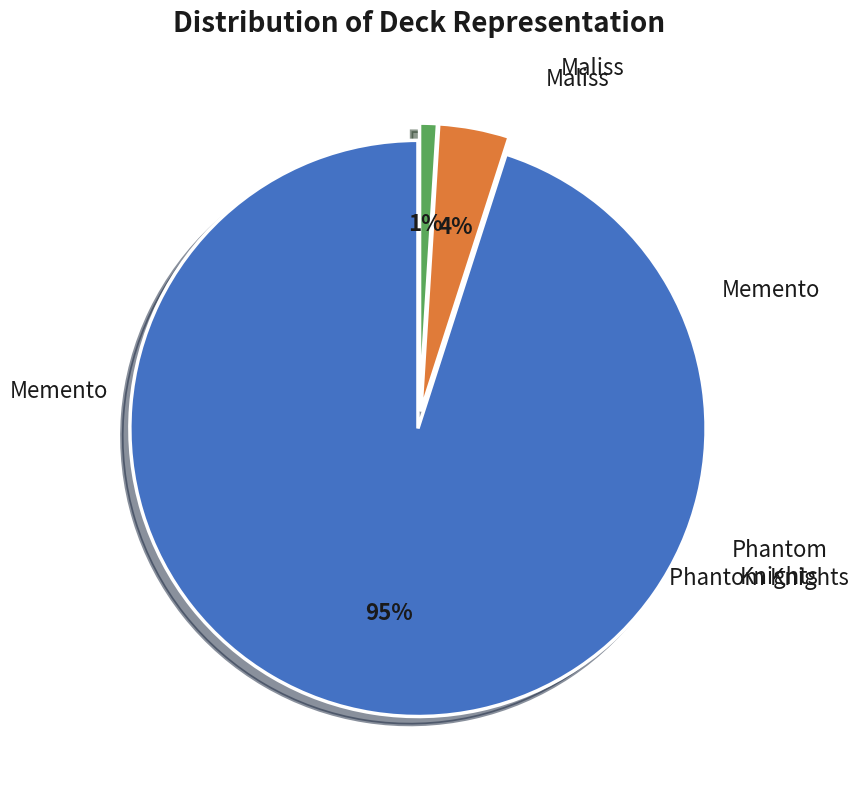

Does Phantom Knights account for over 50% of the chart?

No